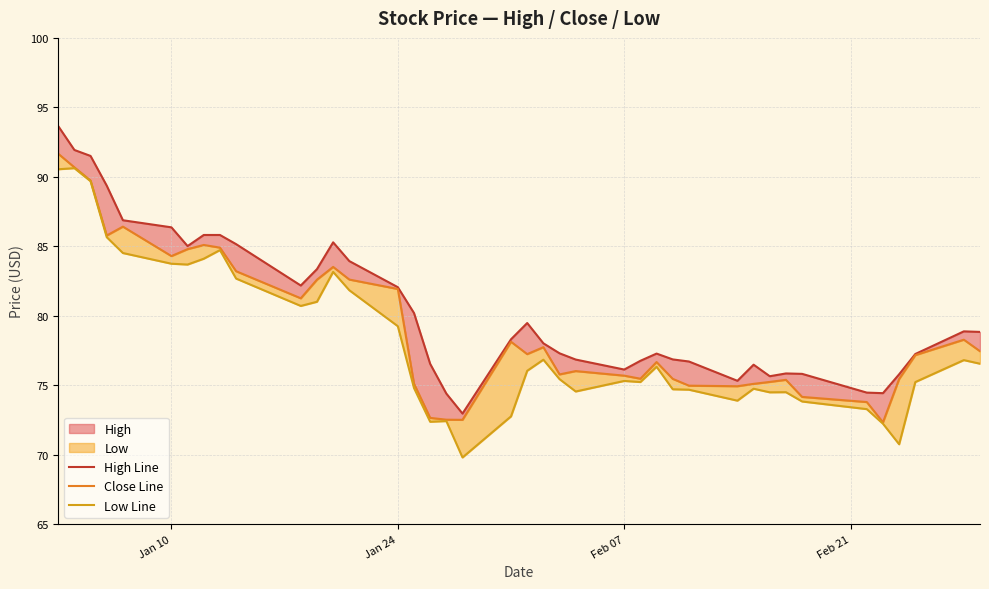

What is the difference between the maximum and minimum values in the Low Line series?

20.8